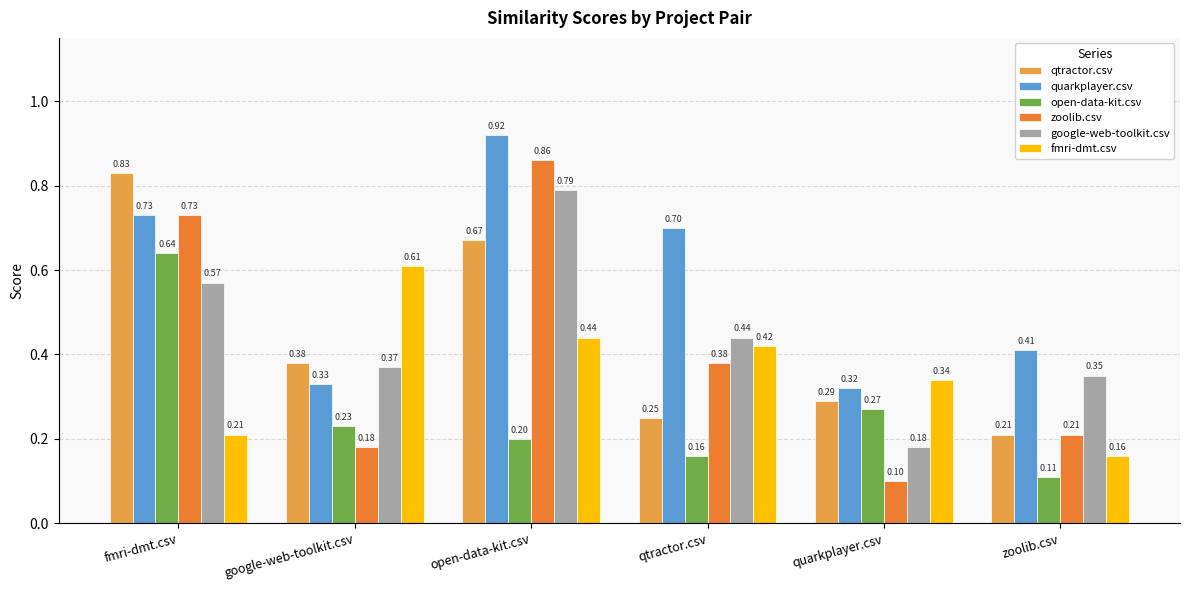

Which category has the lowest value in the google-web-toolkit.csv series?

quarkplayer.csv